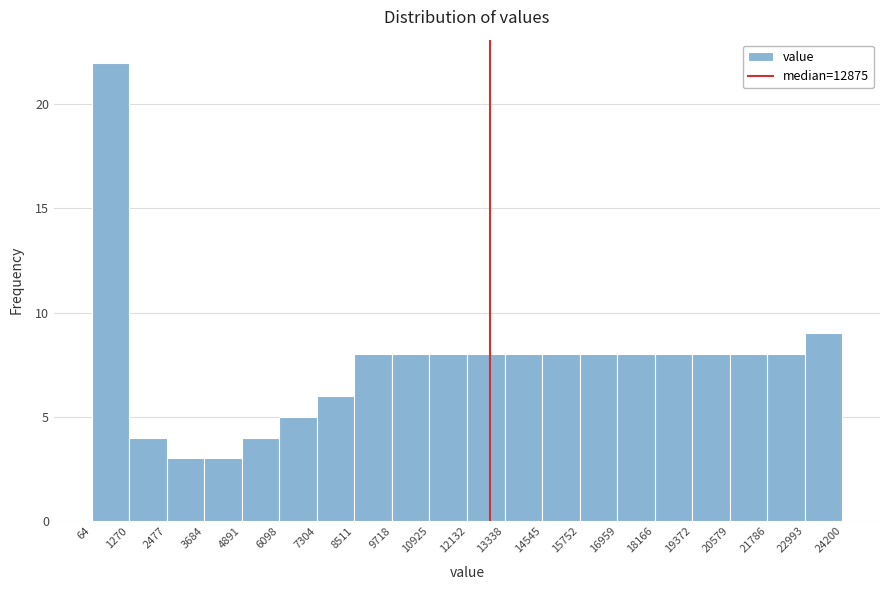

Reading left to right, transcribe this chart: for each bar, give the range it covers on the x-axis and its height. The values are not printed on the chart, so give them approximately, as read against the axis.

64 to 1270: 22
1270 to 2477: 4
2477 to 3684: 3
3684 to 4891: 3
4891 to 6098: 4
6098 to 7304: 5
7304 to 8511: 6
8511 to 9718: 8
9718 to 10925: 8
10925 to 12132: 8
12132 to 13338: 8
13338 to 14545: 8
14545 to 15752: 8
15752 to 16959: 8
16959 to 18166: 8
18166 to 19372: 8
19372 to 20579: 8
20579 to 21786: 8
21786 to 22993: 8
22993 to 24200: 9